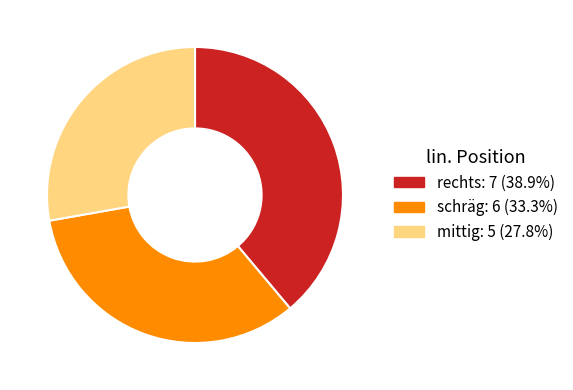

The schräg slice represents 33% of the pie. True or false?

True